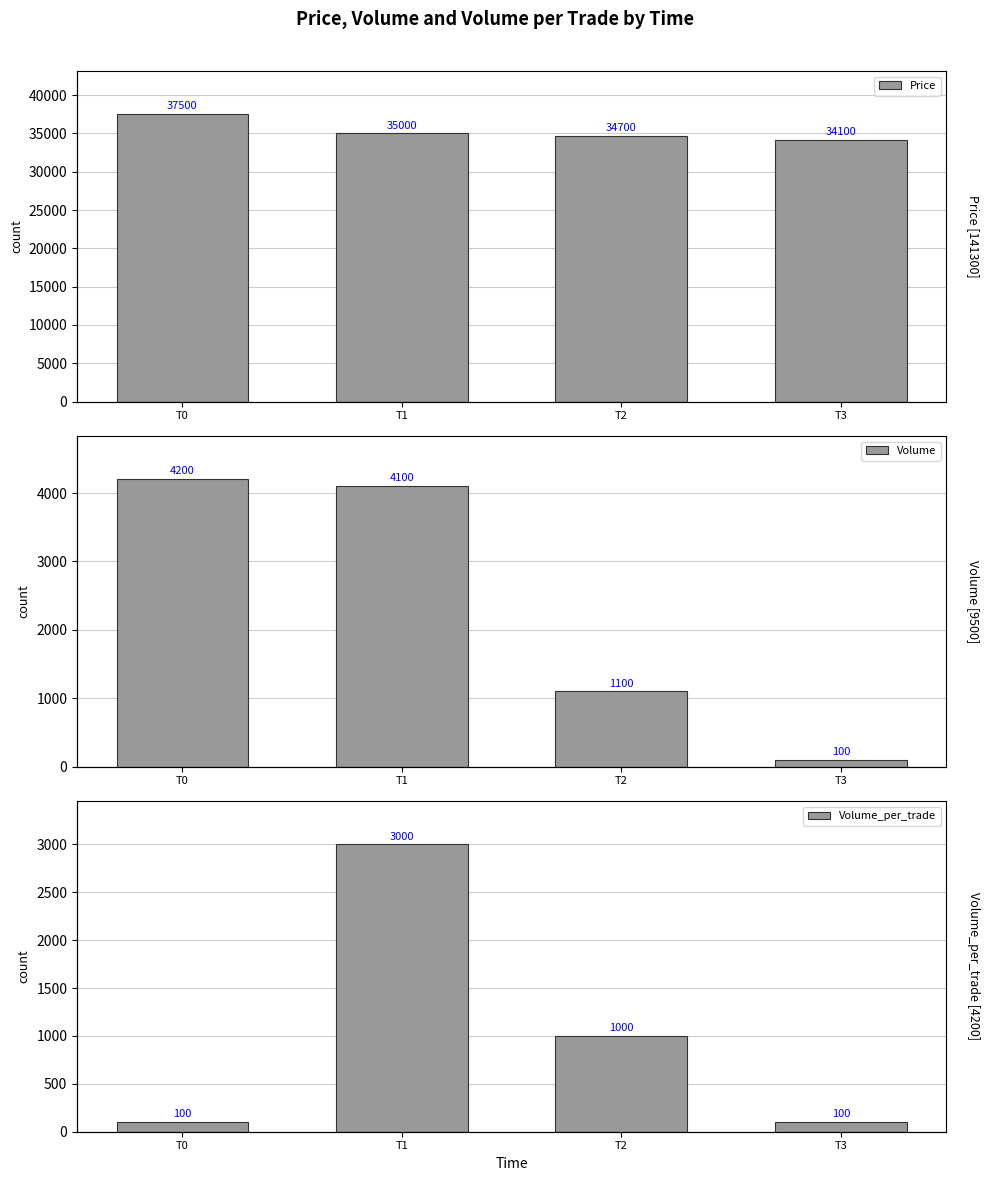

Where does the Price series first go above 35000?

T0